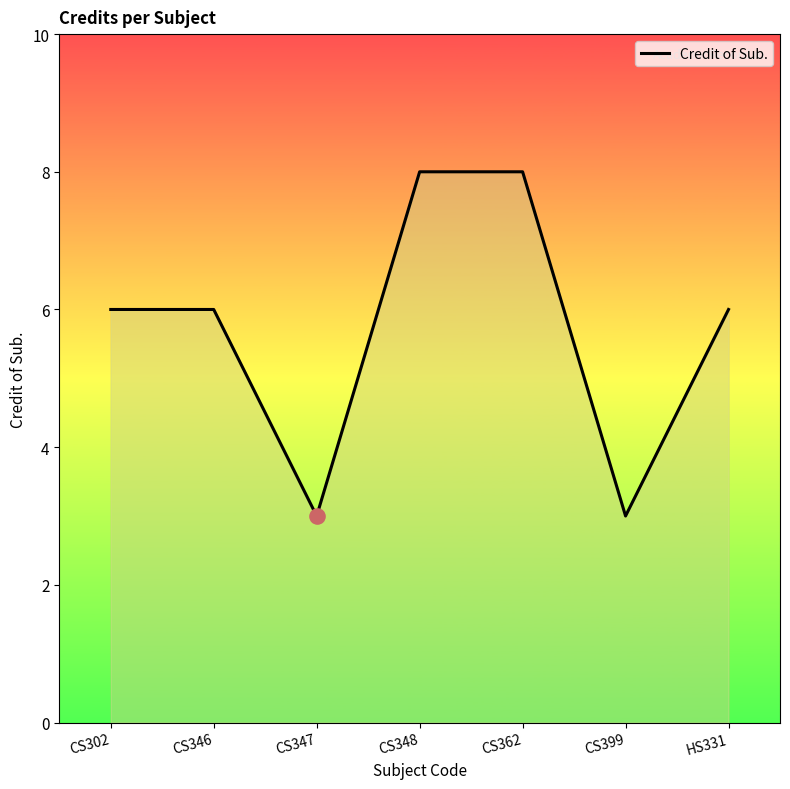

Which has a higher value, HS331 or CS348?

CS348